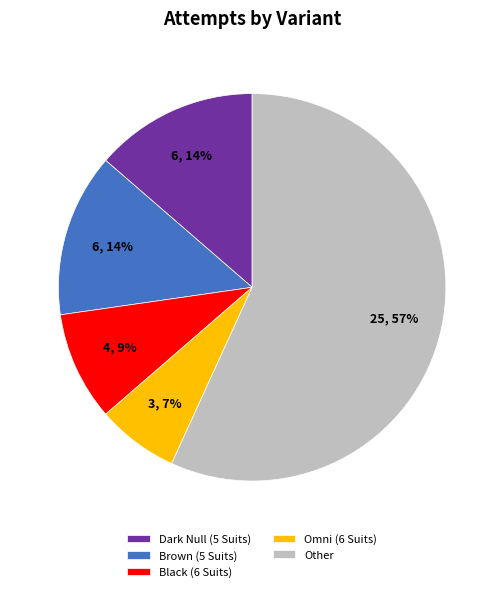

Is it true that Other is 57% of the pie?

True